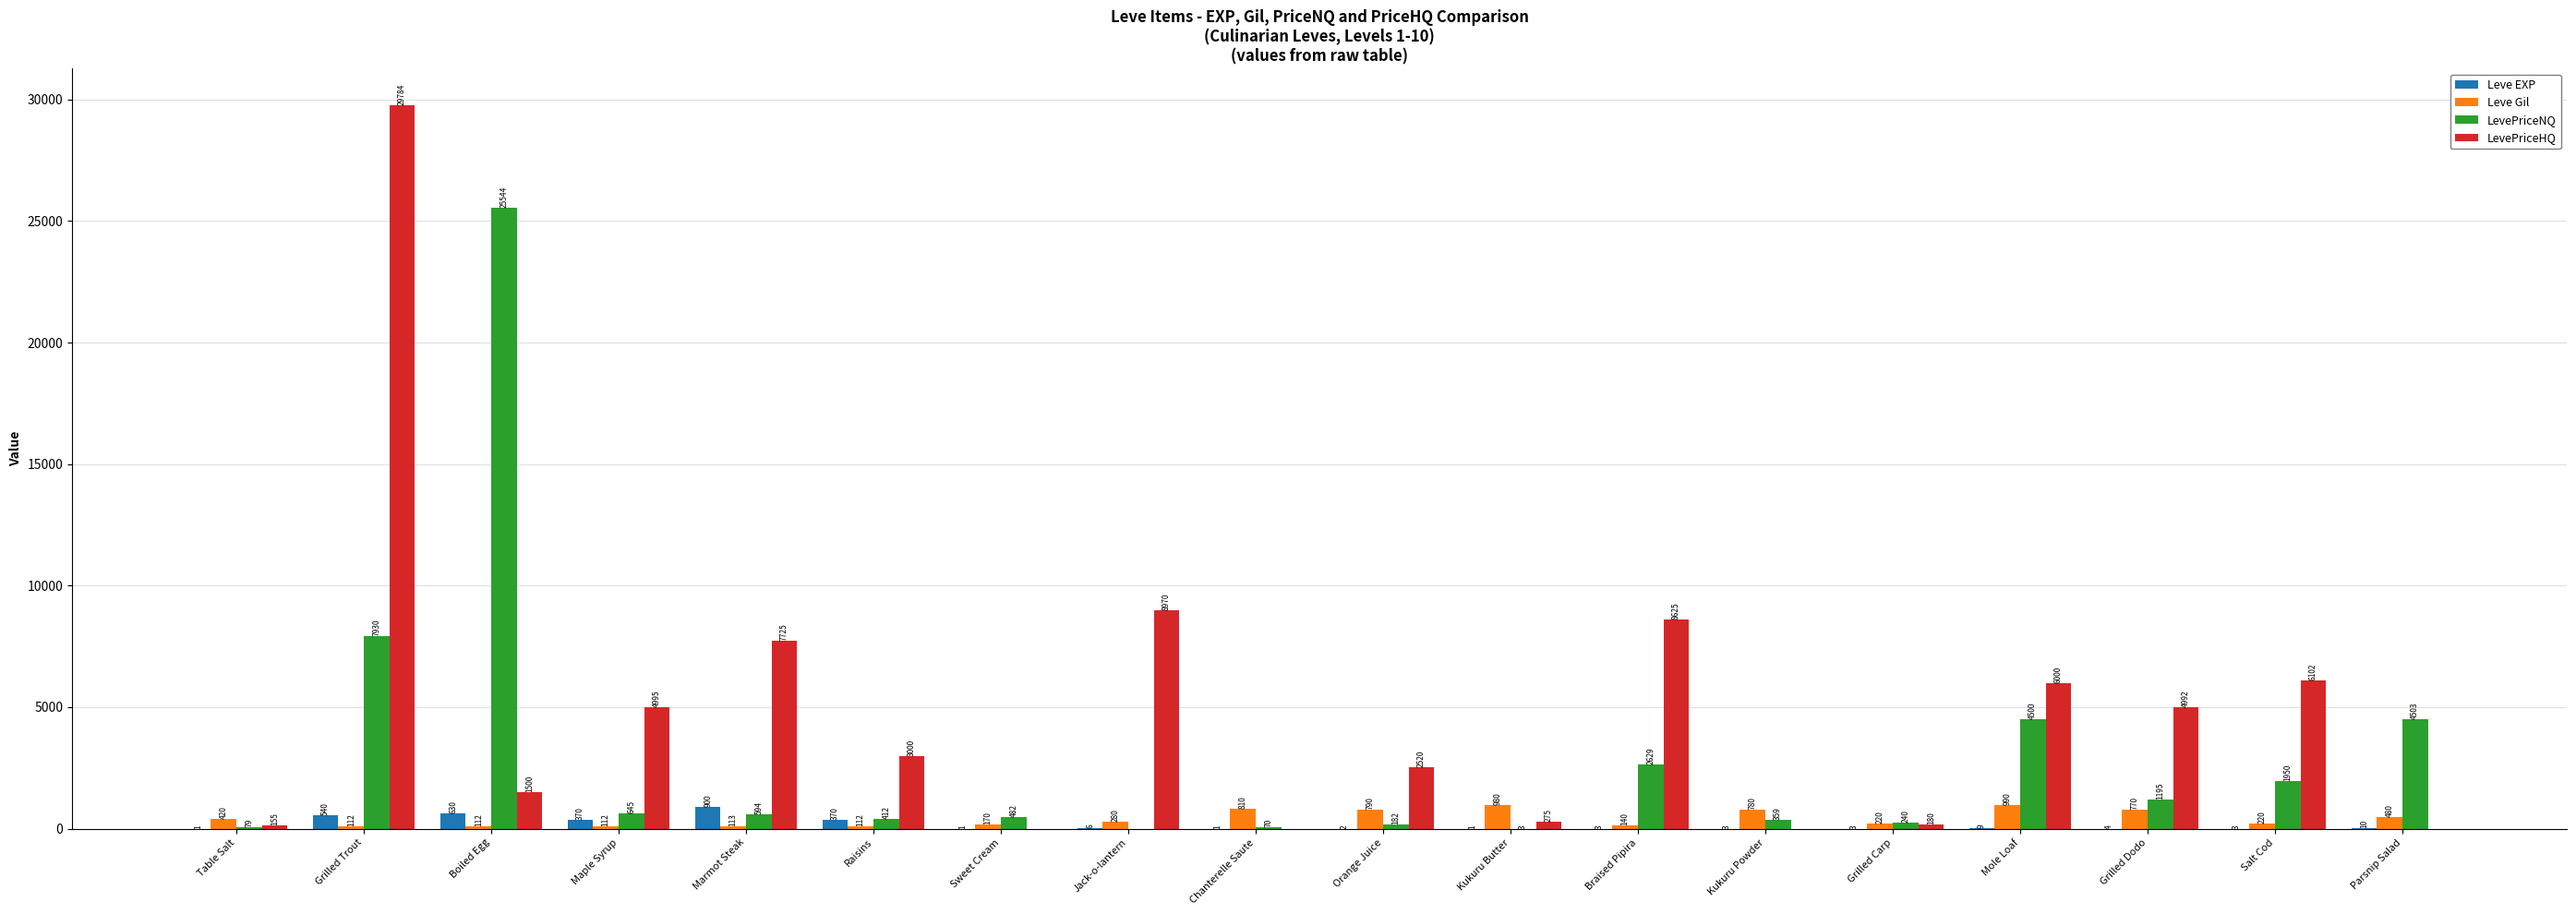

How many groups of bars are there?

18